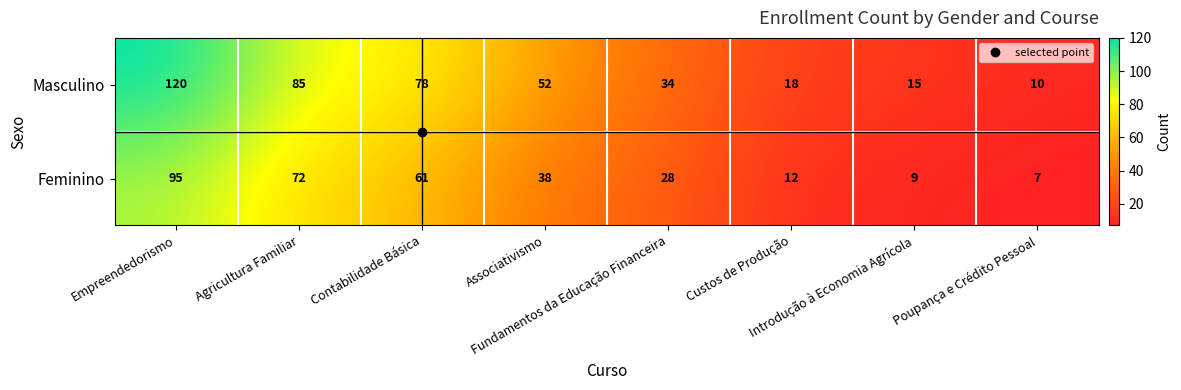

What is the difference between the highest and lowest values at Poupança e Crédito Pessoal?

3